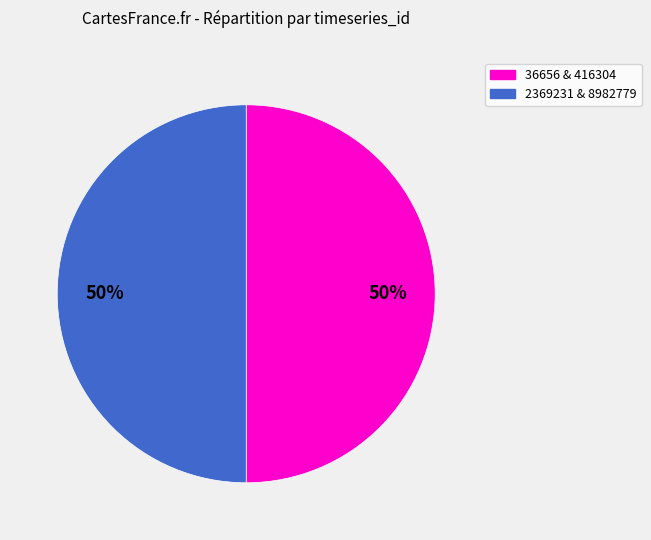

Combined, do 36656 & 416304 and 2369231 & 8982779 account for over 50%?

Yes